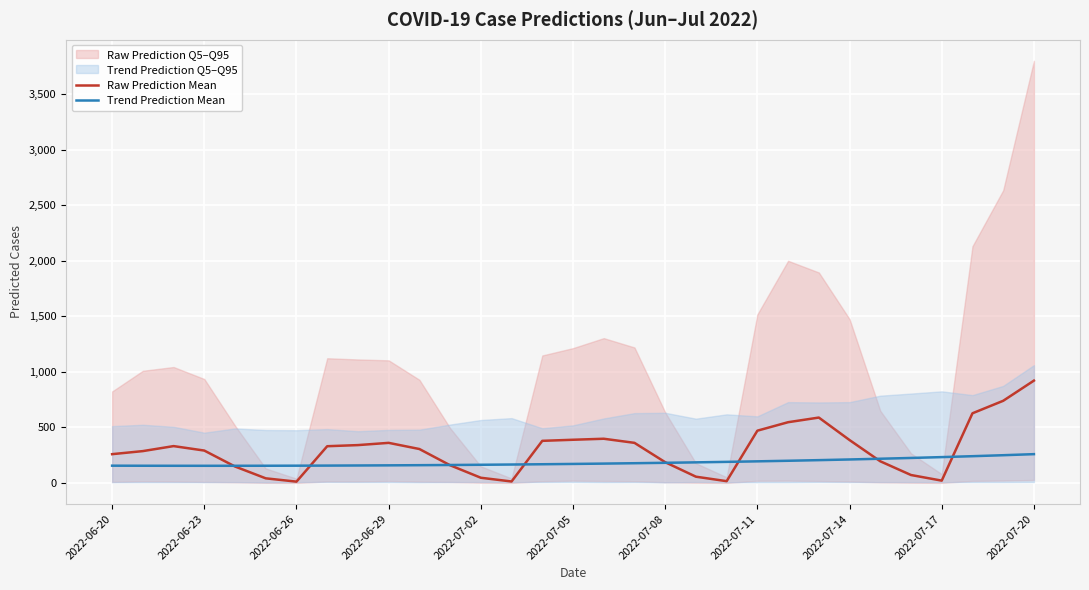

True or false: Raw Prediction Mean has a value of 397.3 at 16.

True